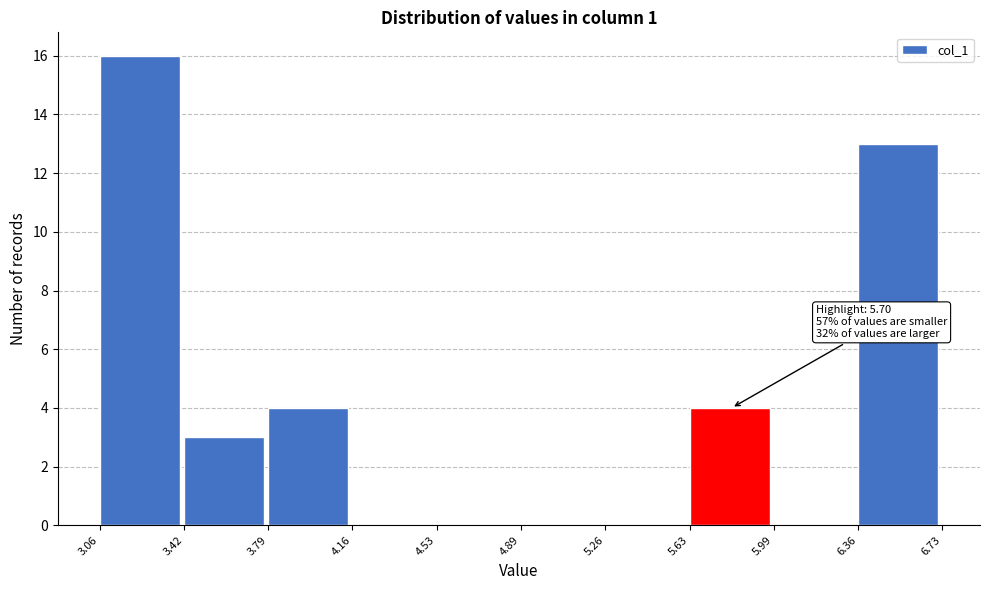

Over which range of the x-axis is the bar tallest?

3.06 to 3.42